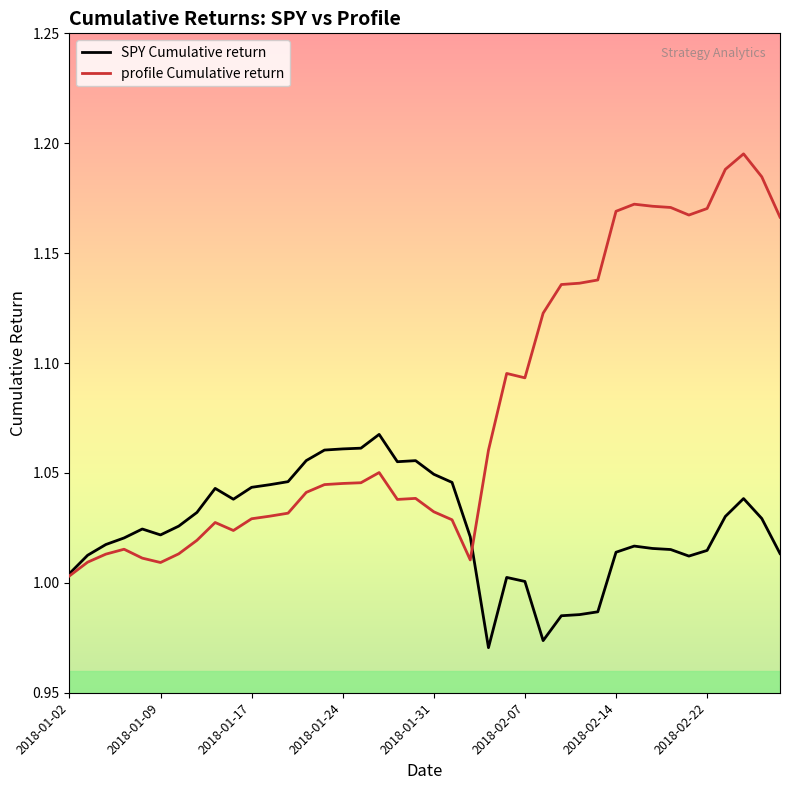

How many series are shown in this chart?

2